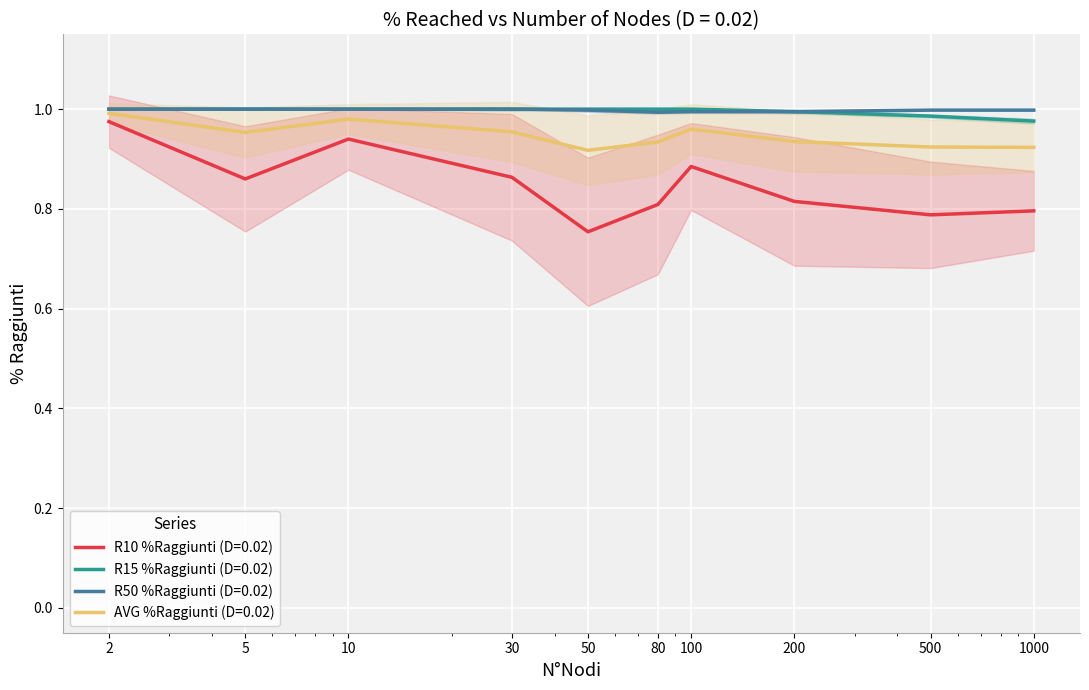

The value of R15 %Raggiunti (D=0.02) at 1000 is 1.0. True or false?

True